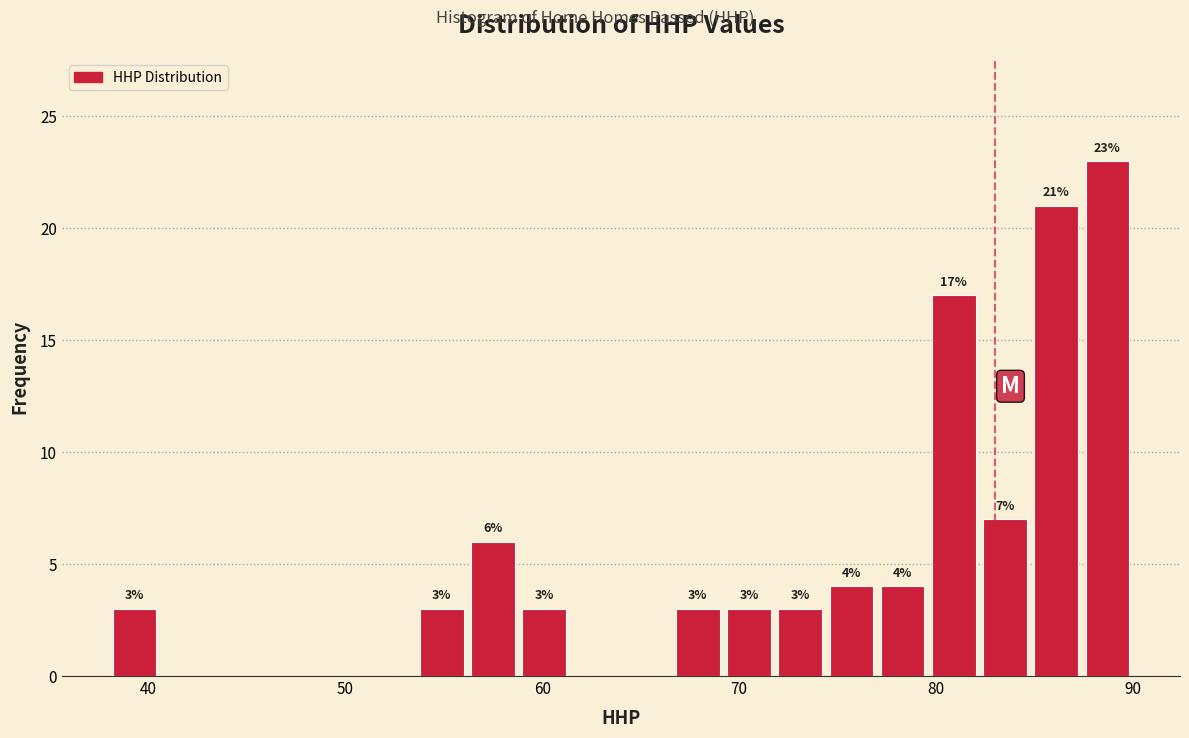

Read against the x-axis, roughly where is the centre of the tallest bar?

89